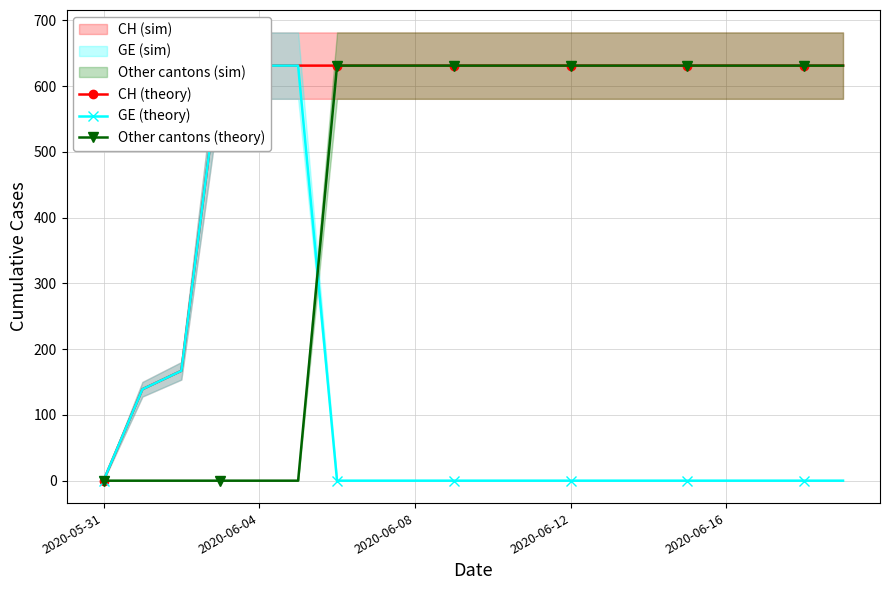

What is the label of the 1st point from the left?

2020-05-31